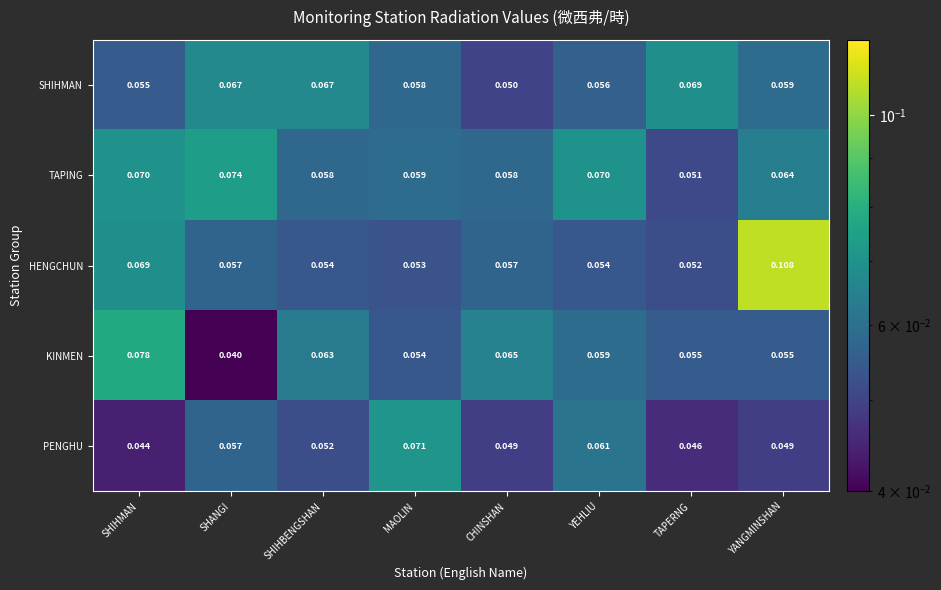

At which category does the chart reach its peak across all series?

YANGMINSHAN